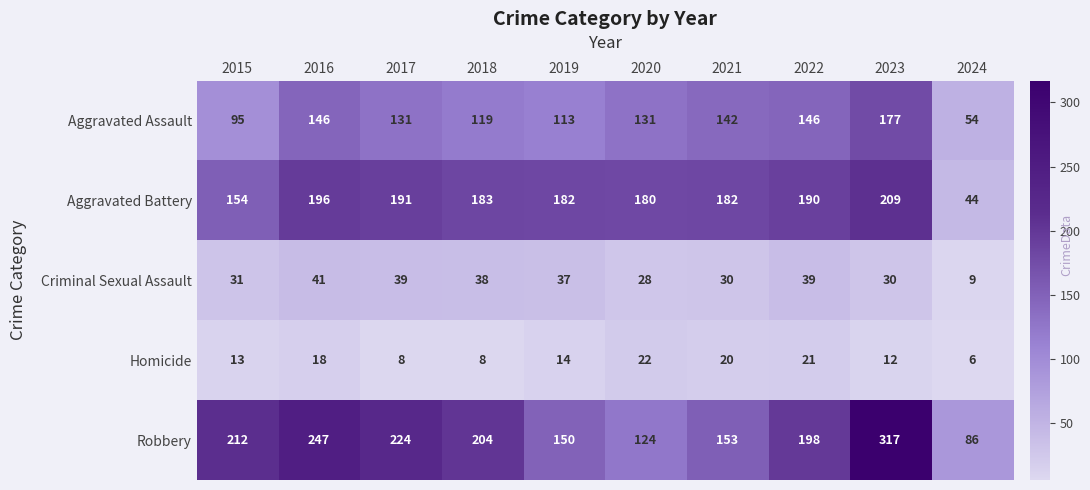

Which series has the largest total across all categories?

Robbery